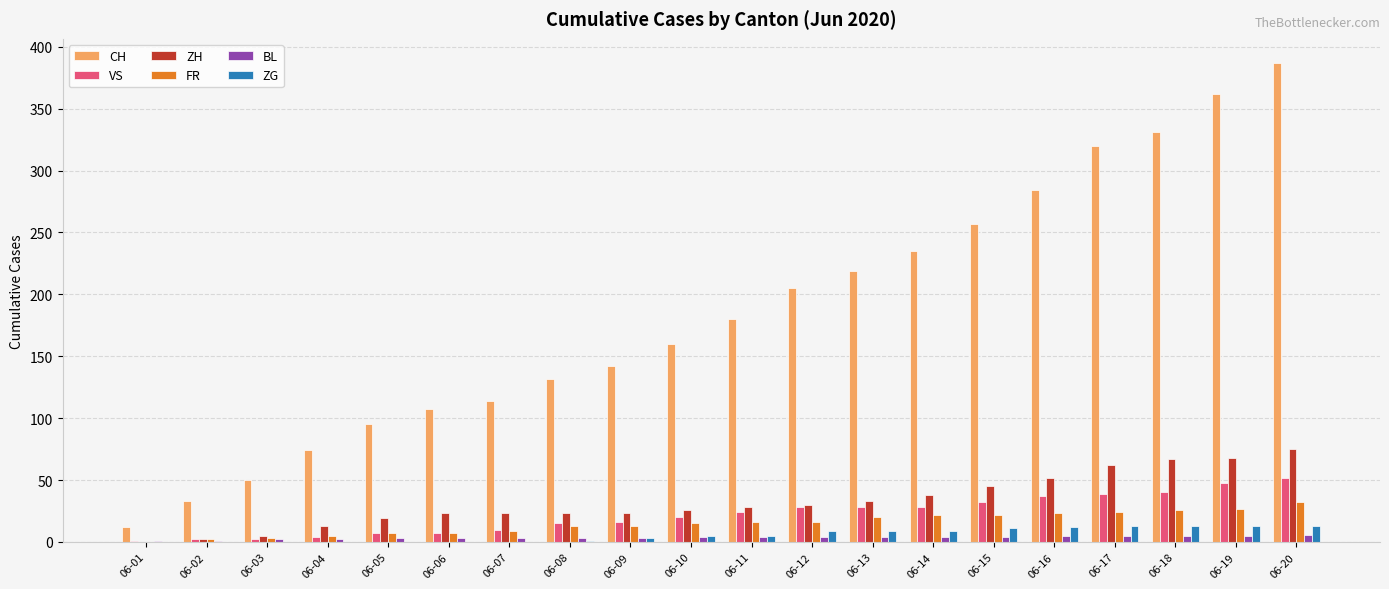

Count the number of data series in this chart.

6